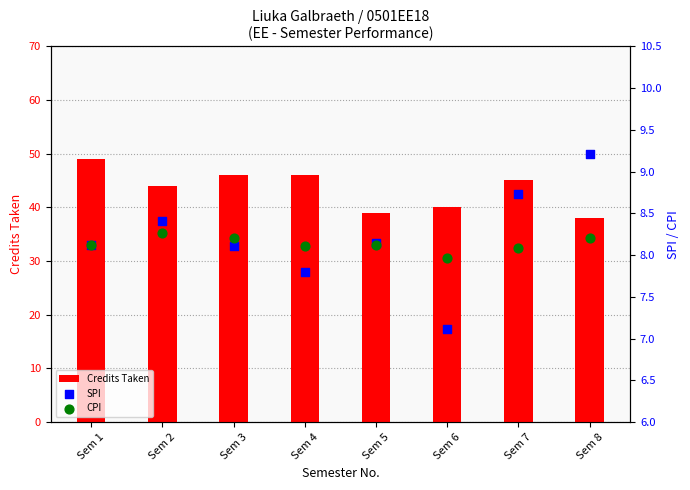

At how many categories does at least one series exceed 37?

8